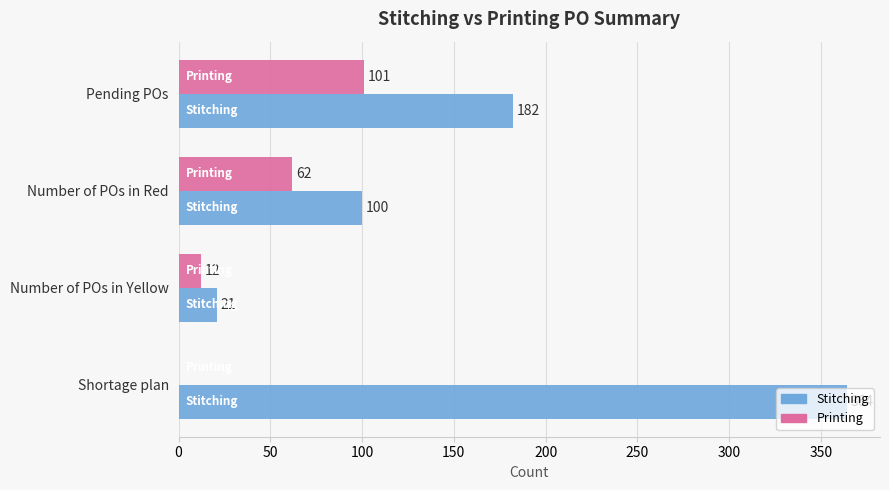

Between Pending POs and Number of POs in Red, which series saw the biggest shift?

Stitching